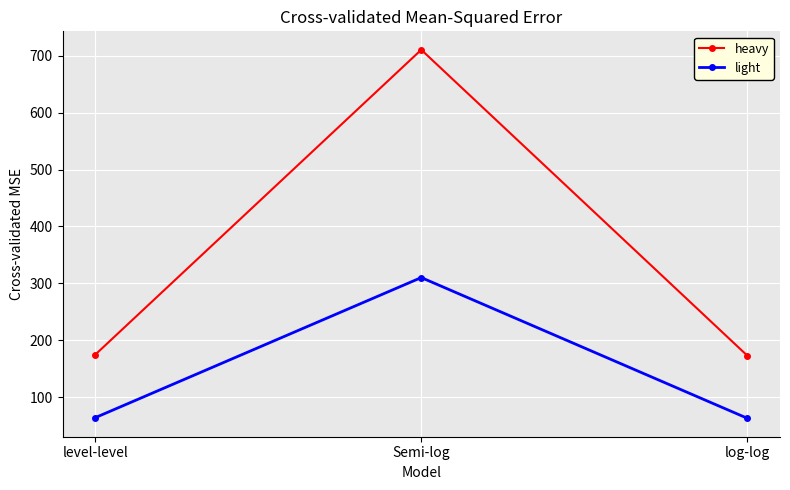

What is the sum of all heavy values?

1058.2